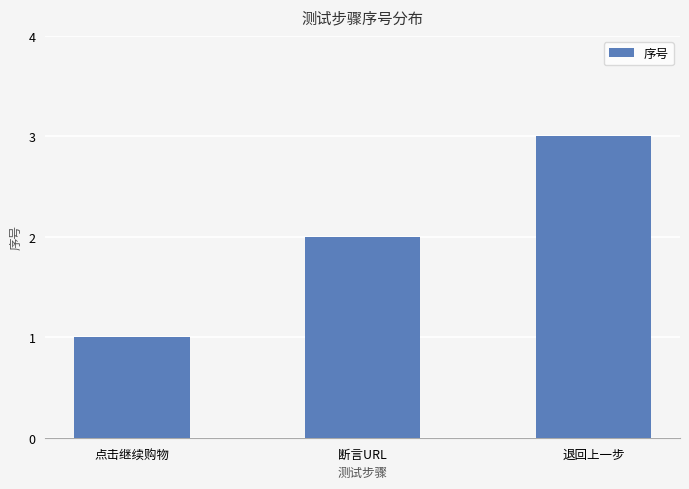

Count the number of categories in the chart.

3